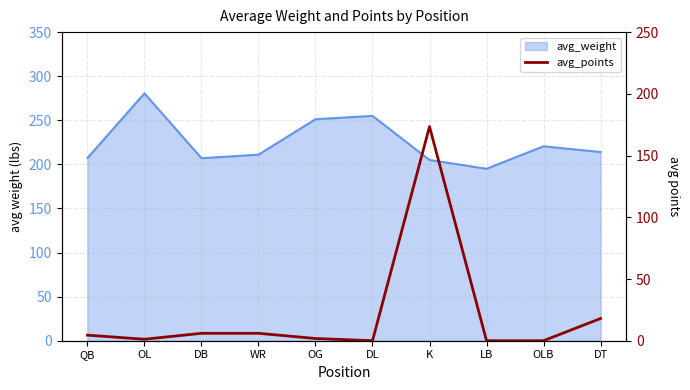

Where is the data nearest to the value 86?

DT